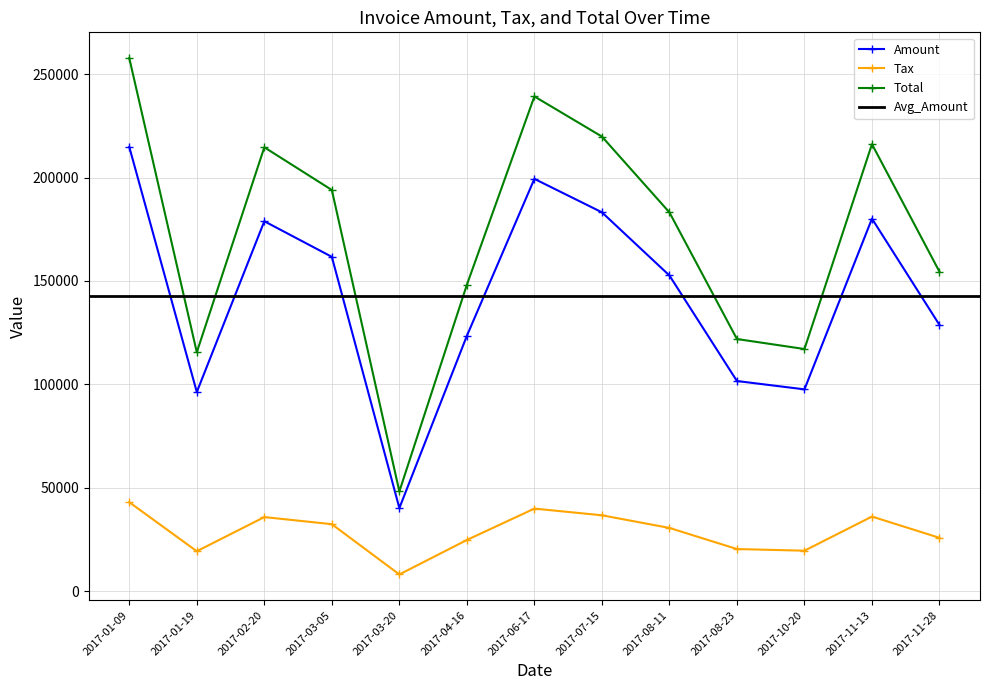

How many data points in Total are above 183196?

6